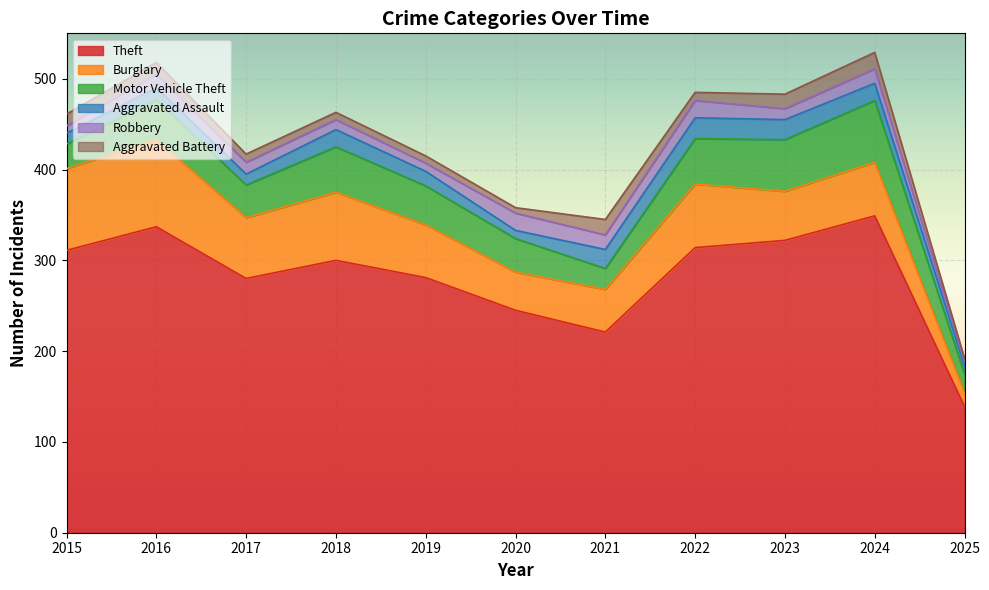

True or false: Burglary and Aggravated Assault intersect in this chart.

False